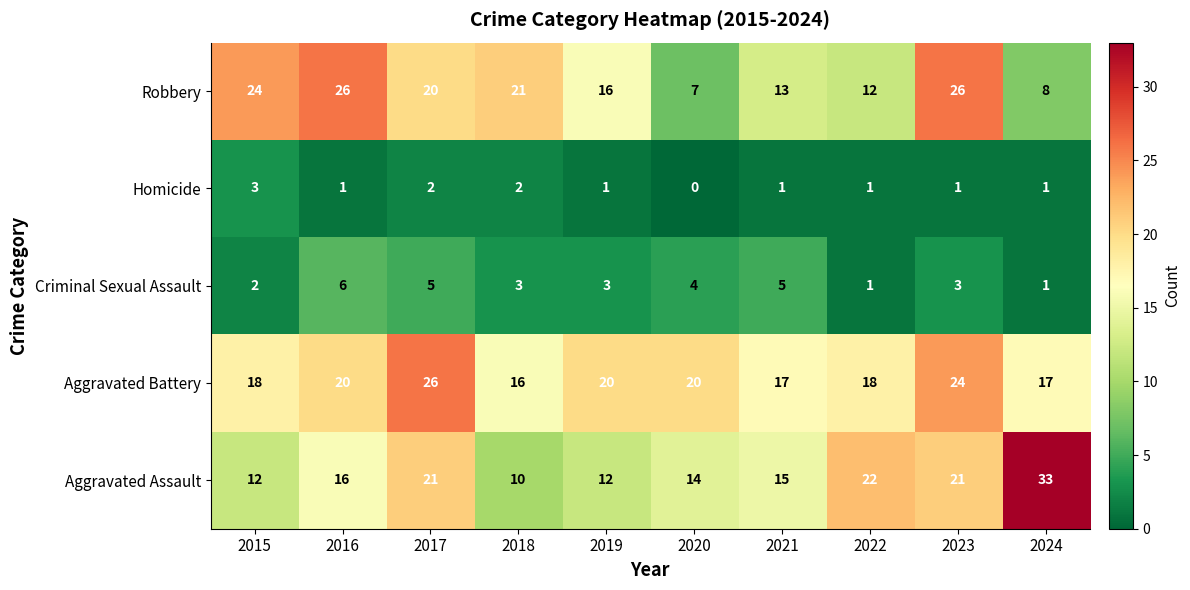

What is the sum of all Robbery values?

173